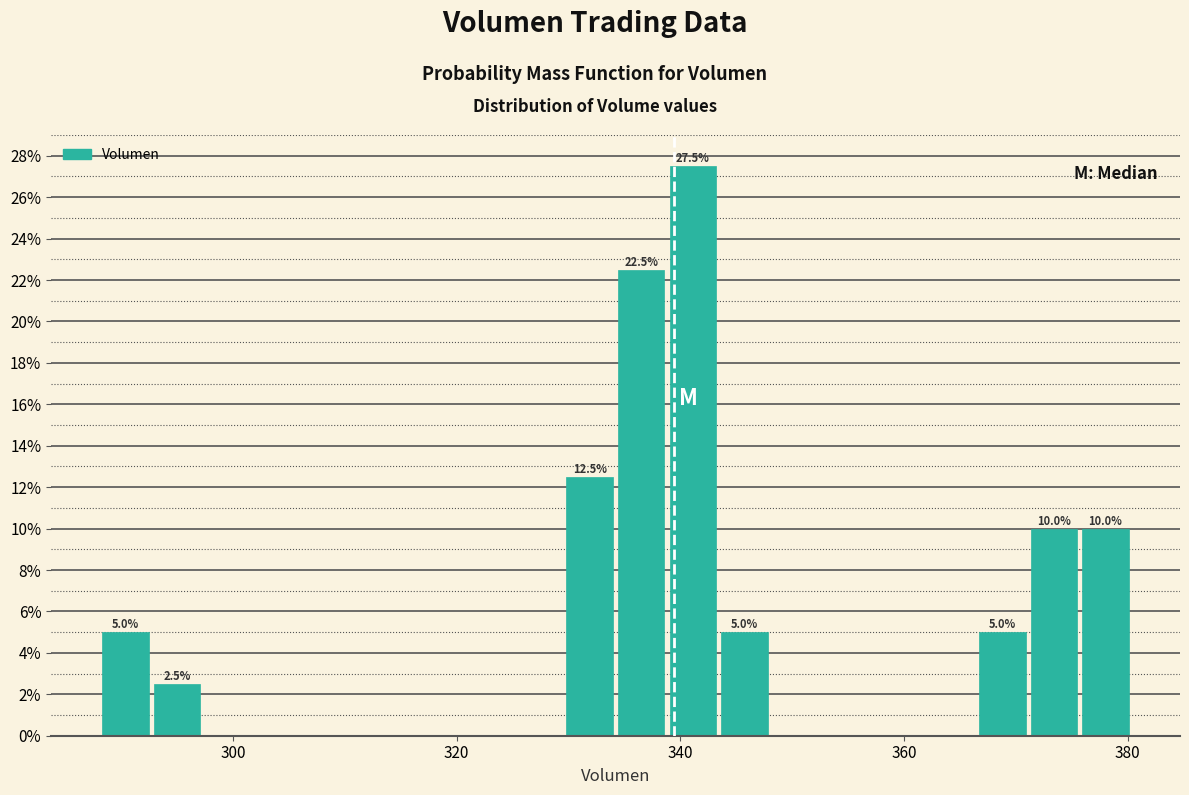

Read against the x-axis, roughly where is the centre of the tallest bar?

342